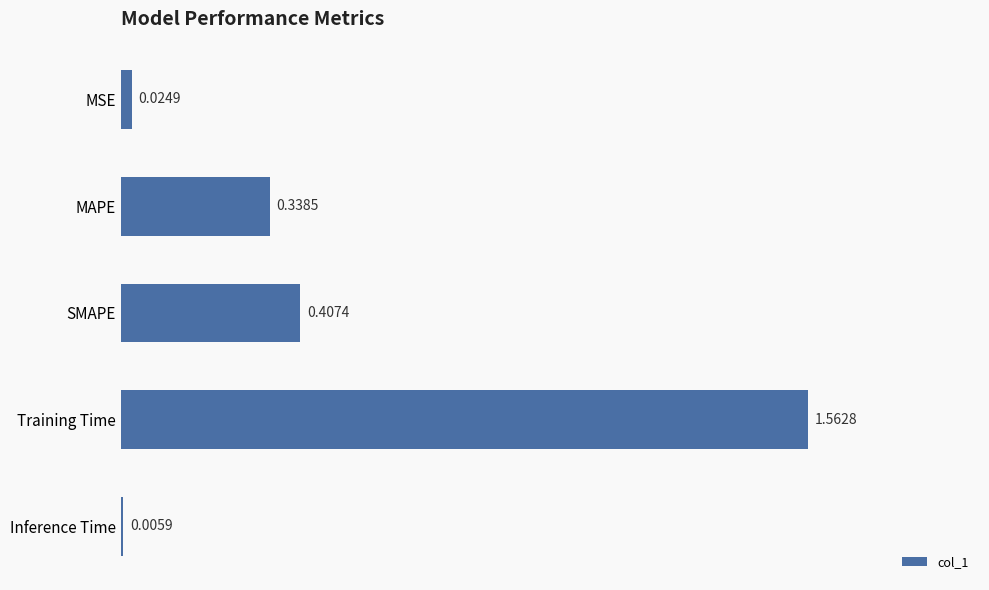

Rank the categories by value from highest to lowest.

Training Time, SMAPE, MAPE, MSE, Inference Time